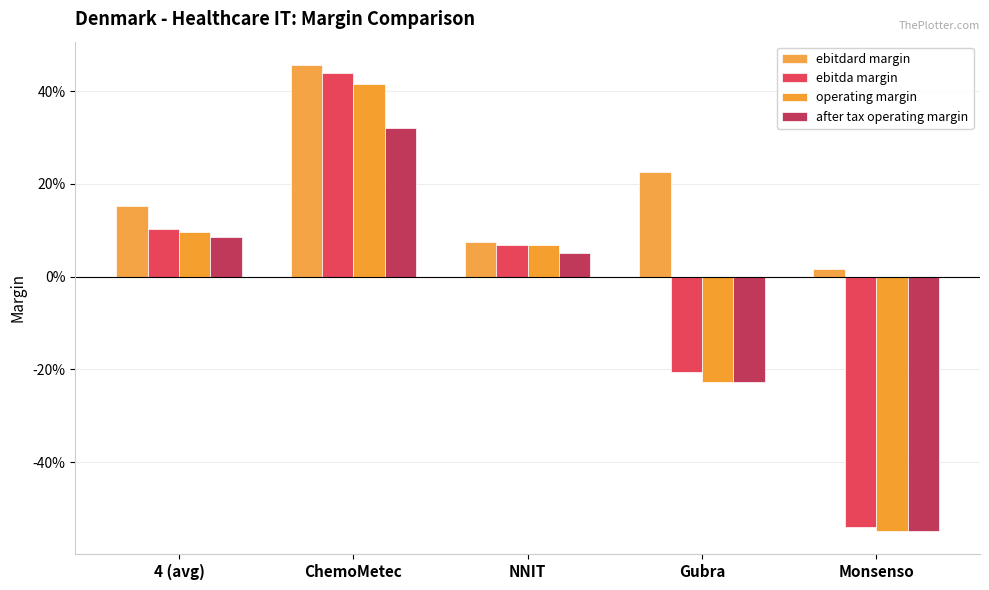

What is the difference between the second highest and second lowest values in the operating margin series?

0.3